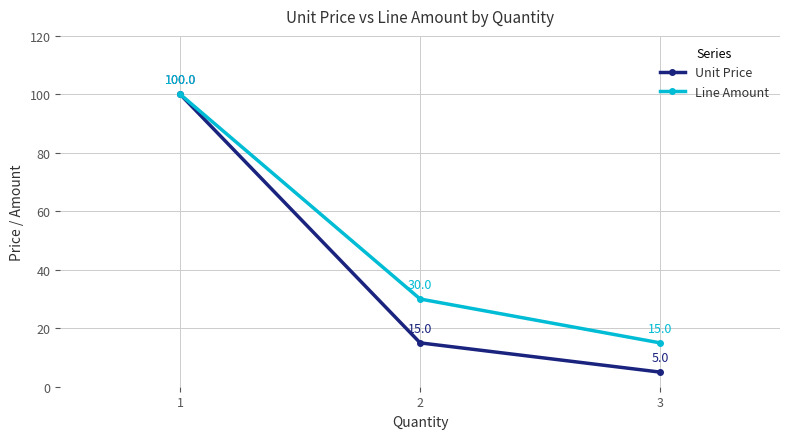

What is the value of the Unit Price point at the 2nd from the left?

15